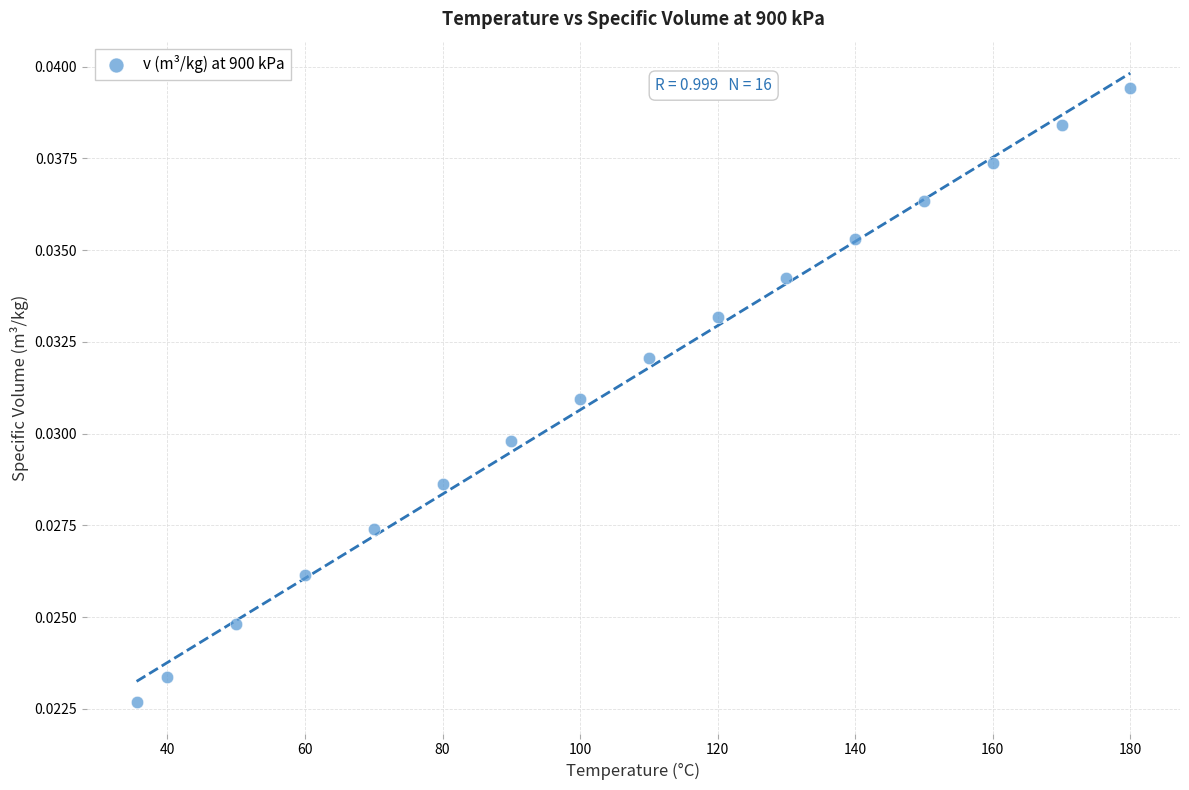

What is the range of X values (max minus min)?

144.5